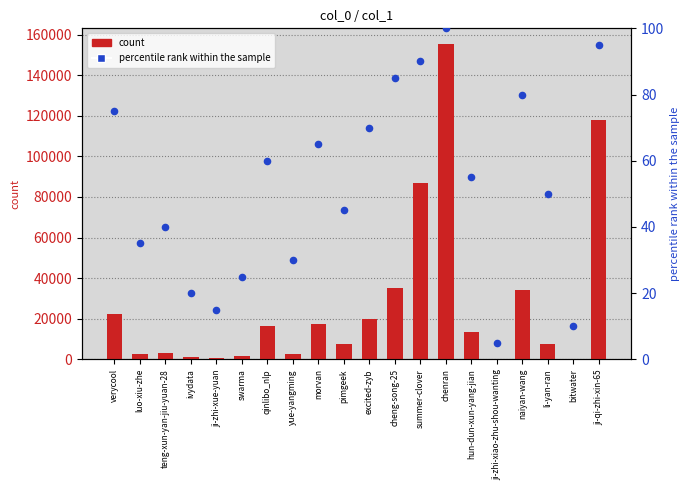

At how many categories does at least one series exceed 10771?

10